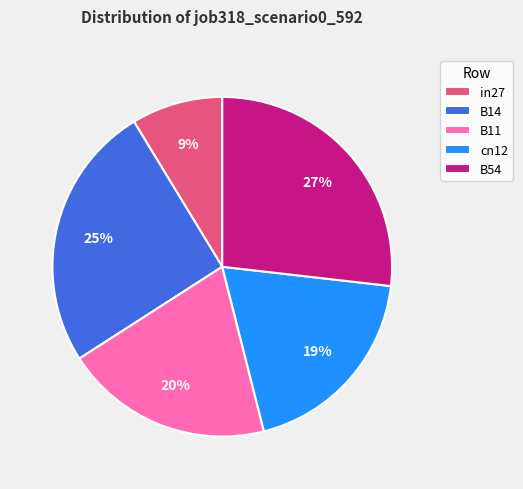

Which has a higher value, B54 or B14?

B54